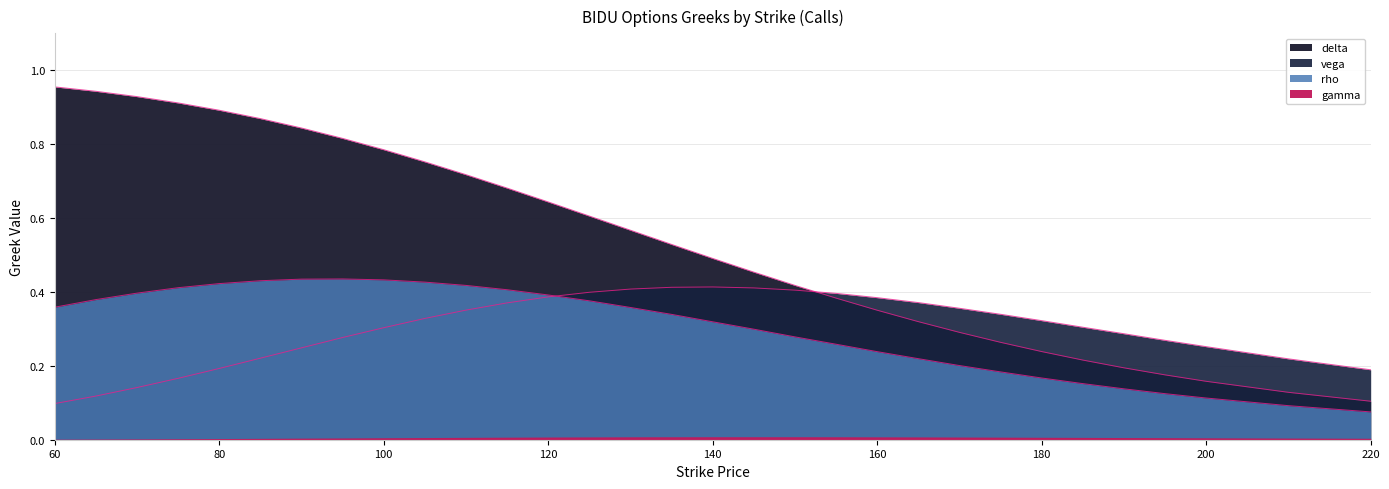

Rank the categories by delta value from lowest to highest.

220, 210, 200, 195, 190, 185, 180, 175, 170, 165, 160, 155, 150, 145, 140, 135, 130, 125, 120, 115, 110, 105, 100, 95, 90, 85, 80, 75, 70, 65, 60